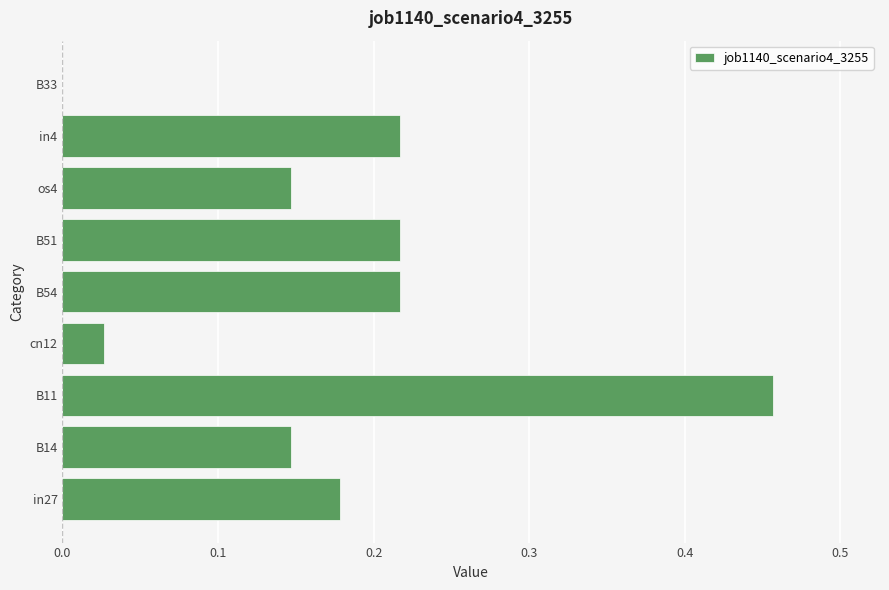

What is the sum of all values?

1.6